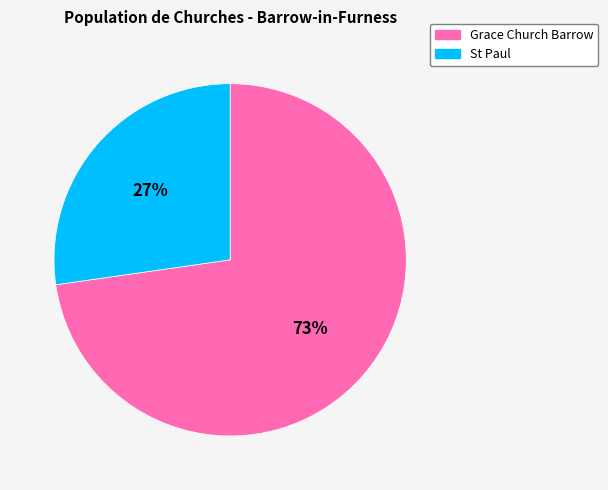

Rank the categories by value from lowest to highest.

St Paul, Grace Church Barrow